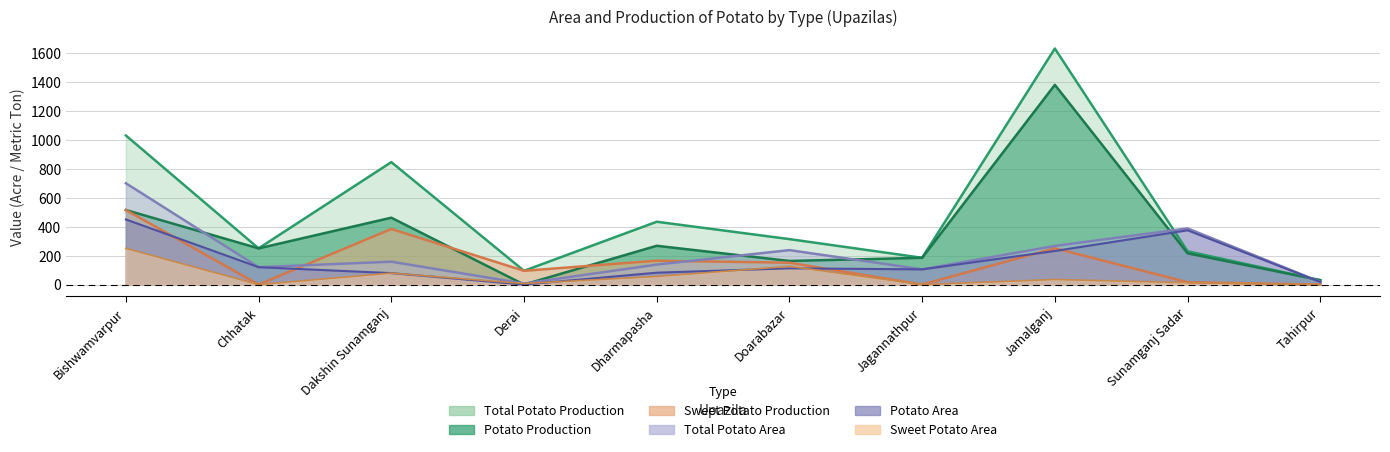

What is the difference between the highest and lowest values at Dharmapasha?

378